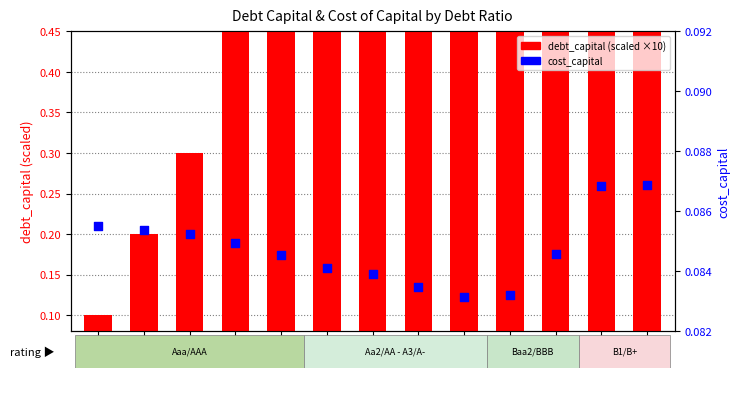

Which series contains the lowest Y value?

cost_capital